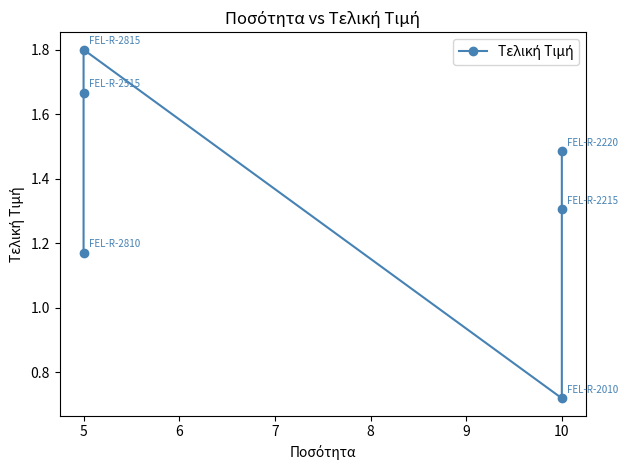

True or false: the data shows 0.2 at 10.

False